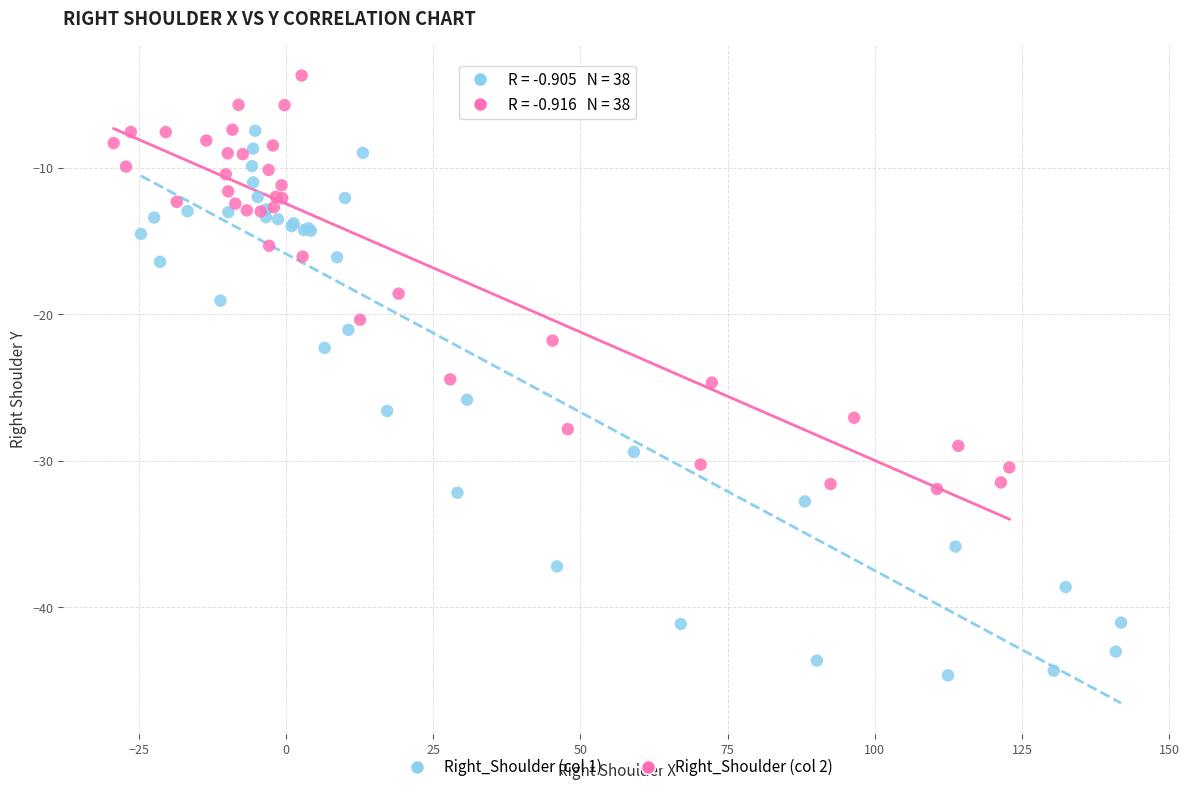

Which series contains the highest Y value?

Right_Shoulder (col 2)